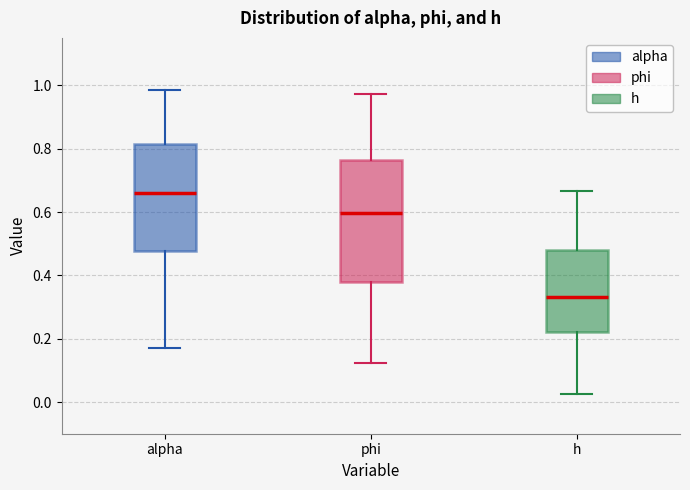

Where does the upper whisker of the box for h end on the y-axis? The values are not printed on the chart, so give them approximately, as read against the axis.

0.66